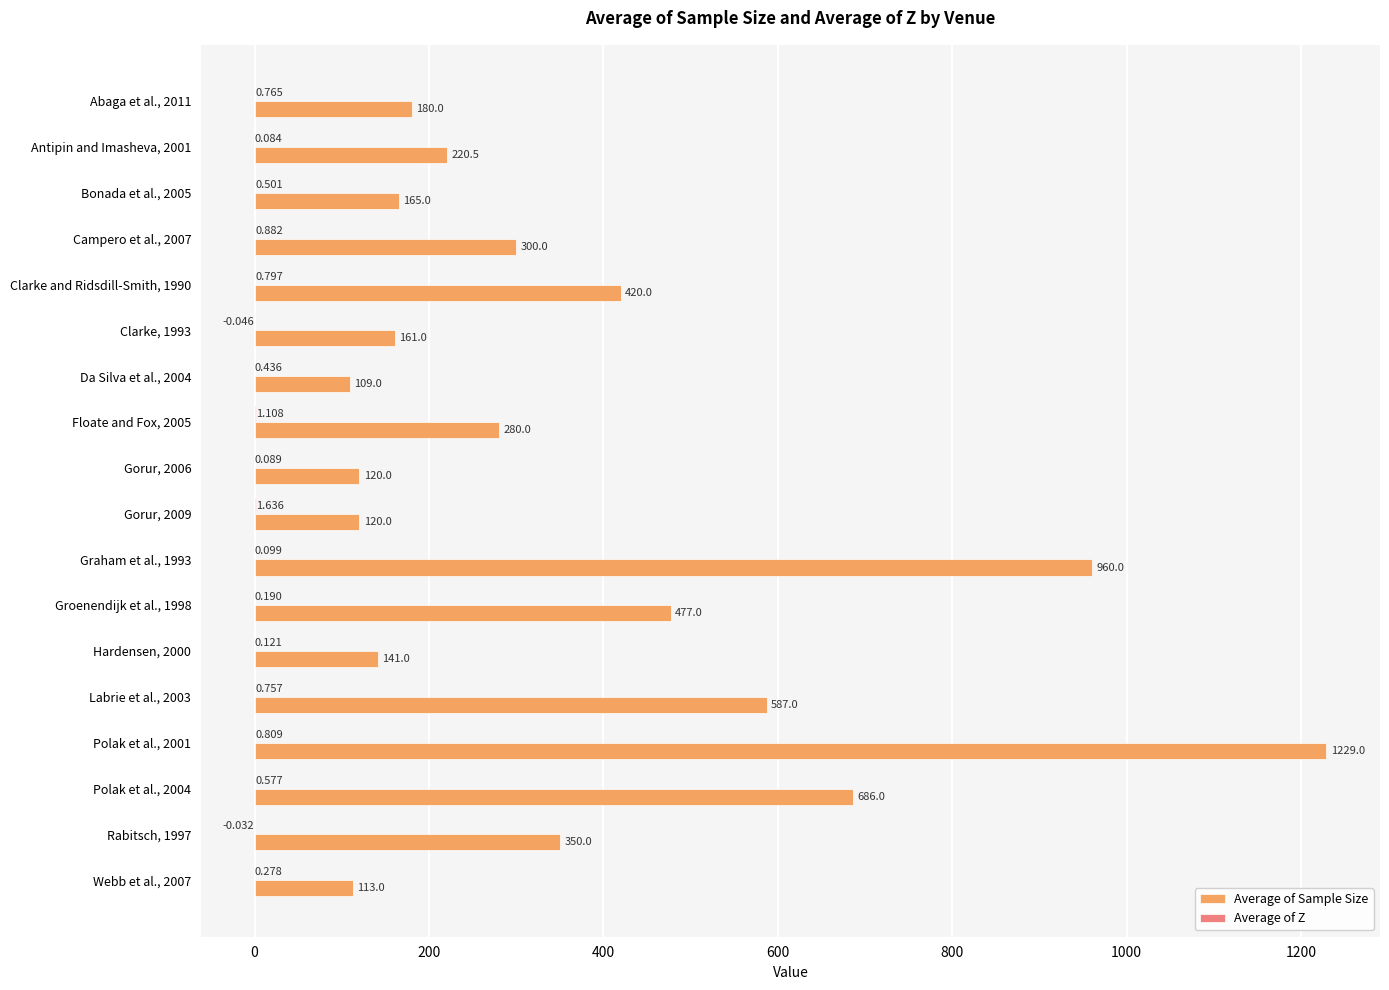

Between Clarke and Ridsdill-Smith, 1990 and Da Silva et al., 2004, which series saw the biggest shift?

Average of Sample Size